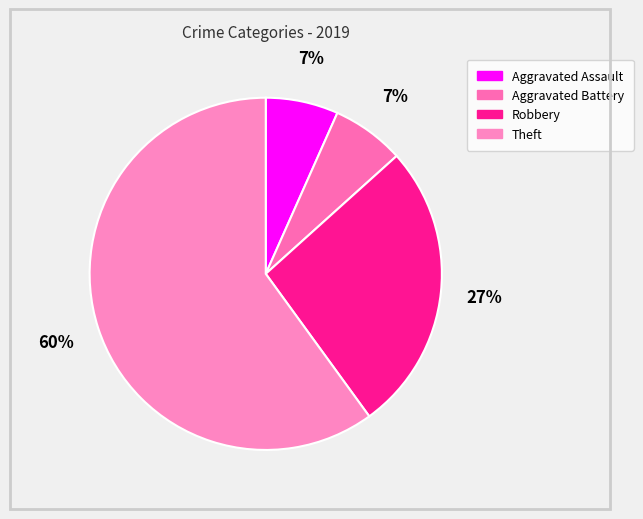

Count the number of slices in the pie.

4